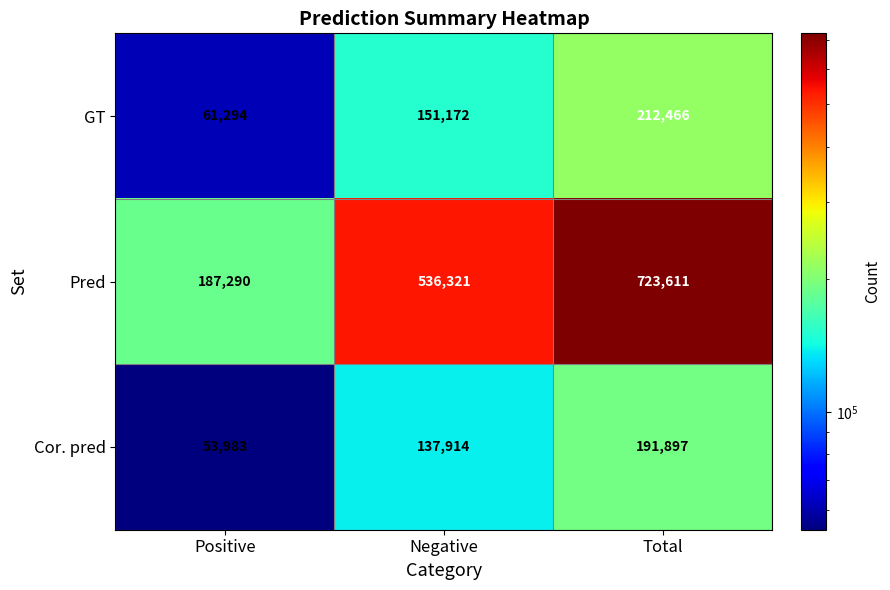

Rank the series at Positive from highest to lowest value.

Pred, GT, Cor. pred